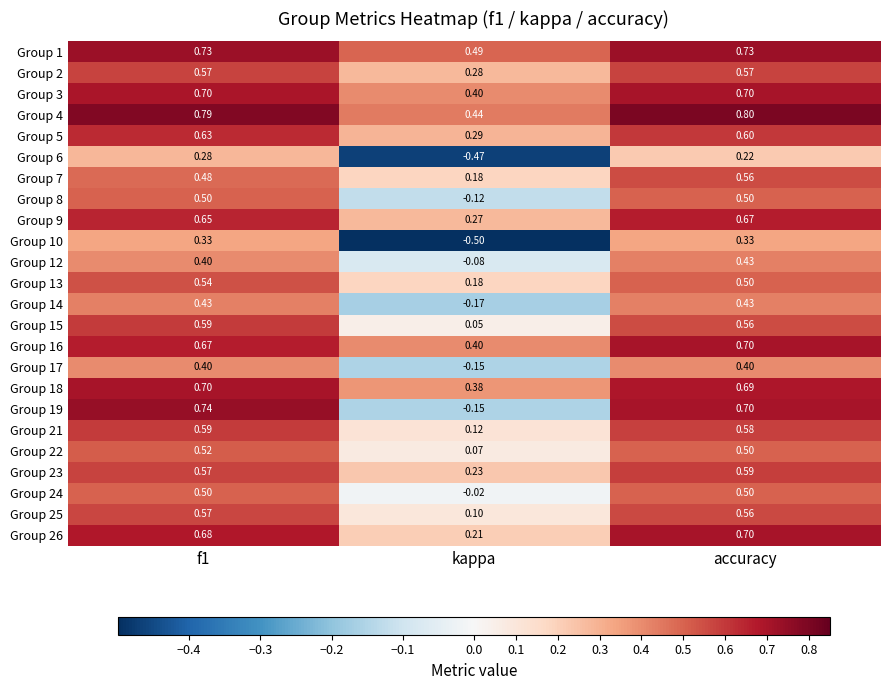

Where is Group 8 nearest to the value 0?

kappa